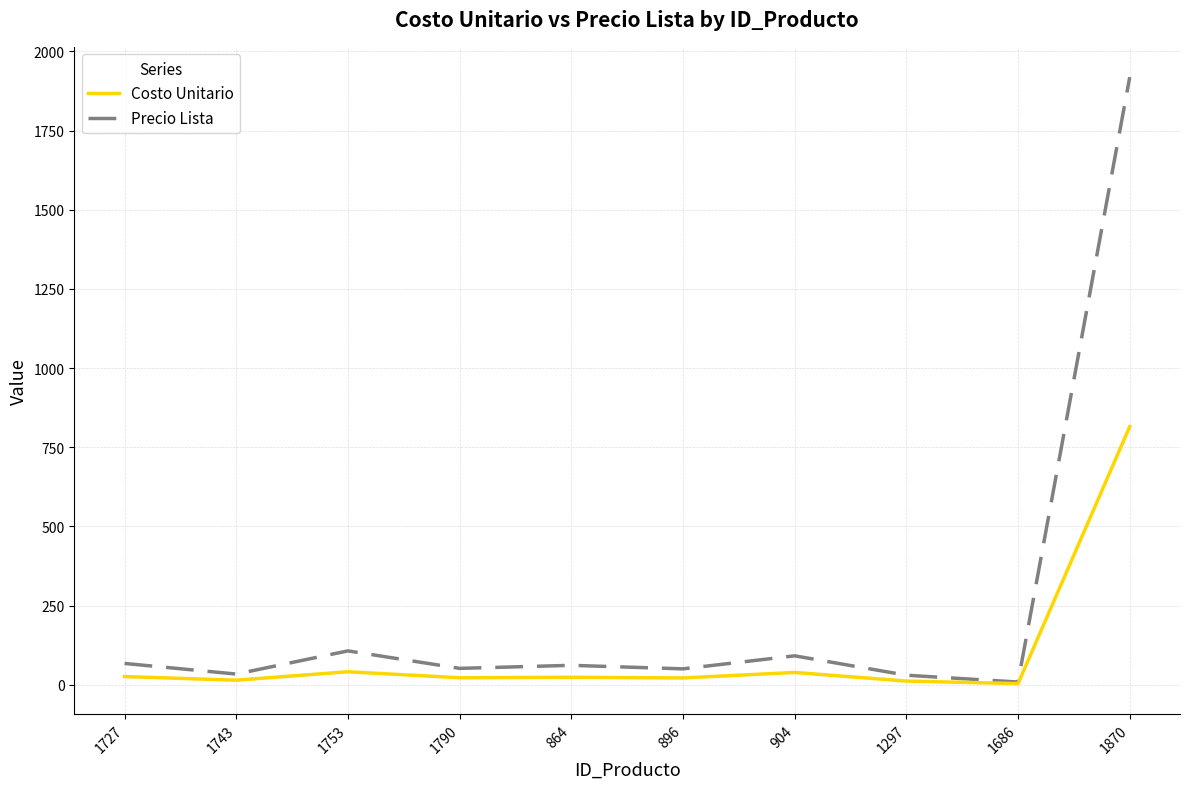

How many values in the Precio Lista series exceed 61?

5